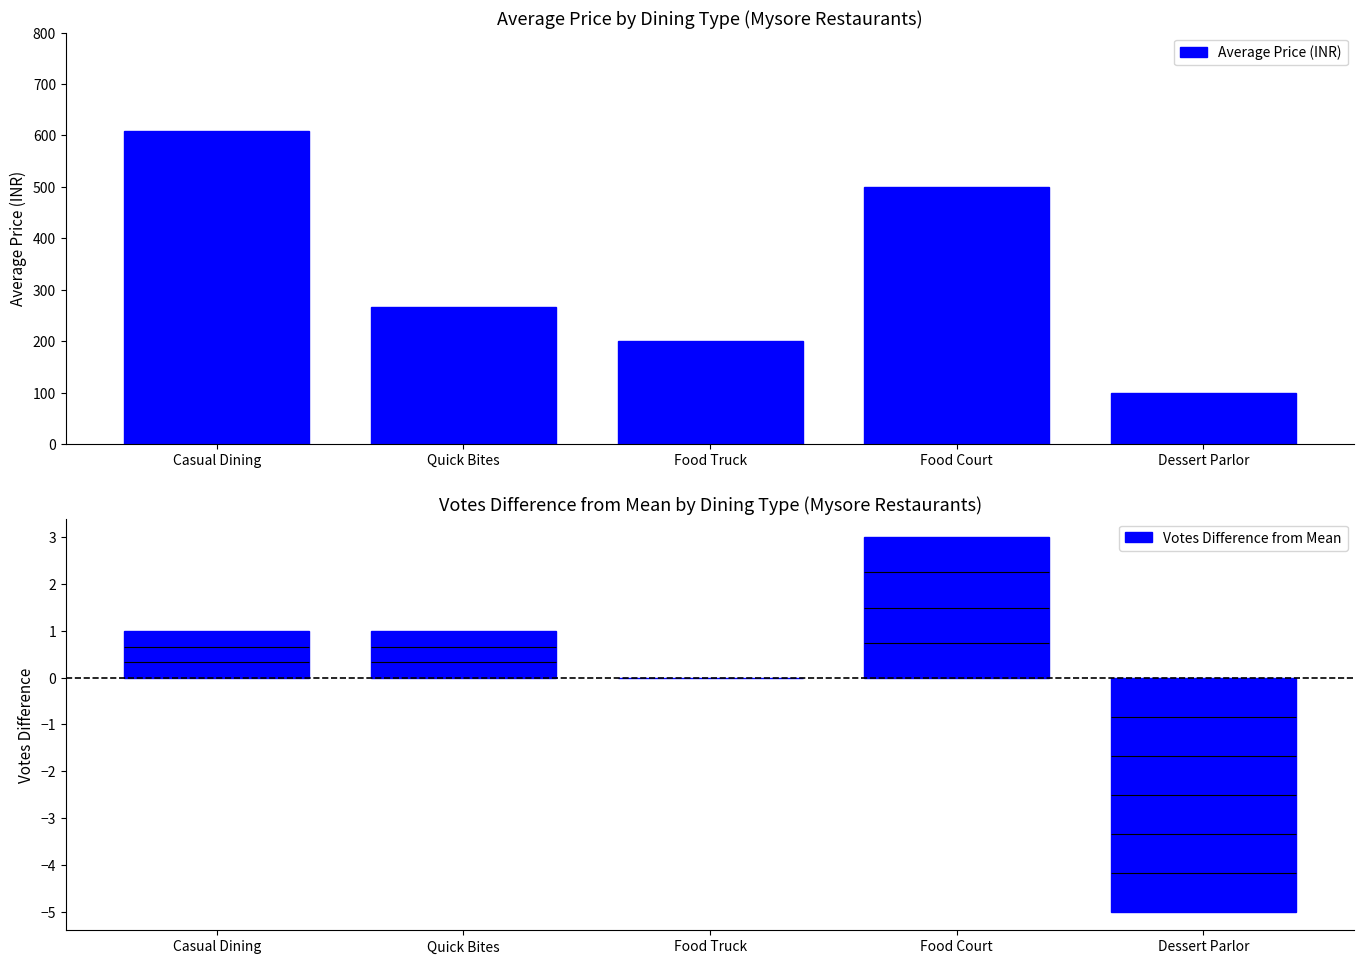

Reading left to right, list all the values displayed in this chart.

Average Price (INR): 608	267	200	500	100
Votes Difference from Mean: 1	1	0	3	-5